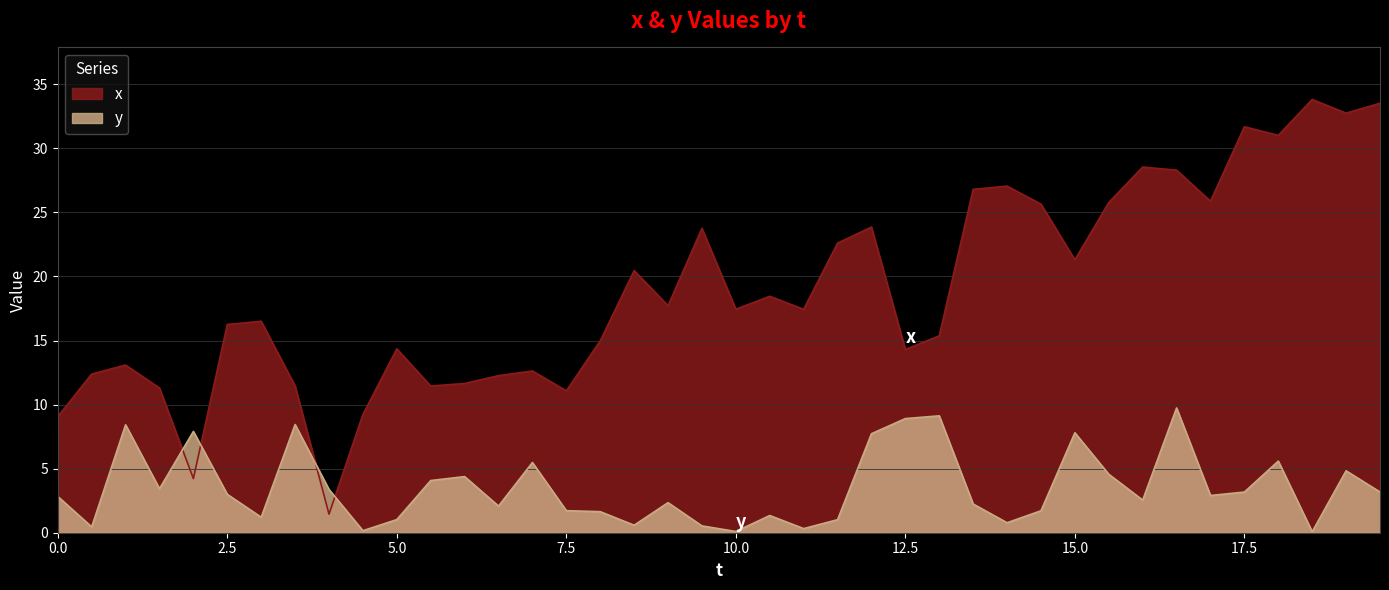

How many lines are shown in the chart?

2